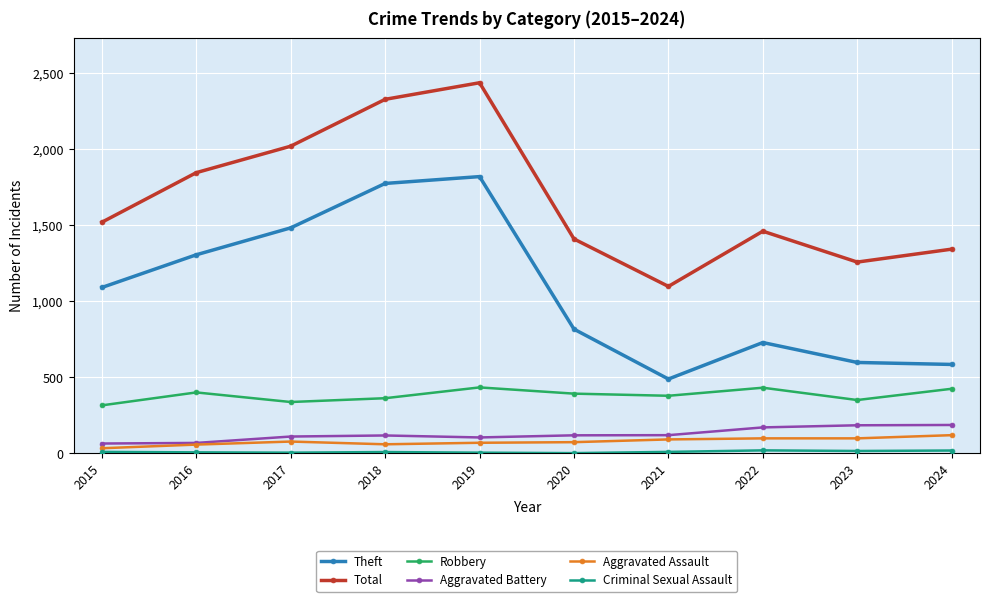

True or false: Aggravated Assault and Robbery intersect in this chart.

False